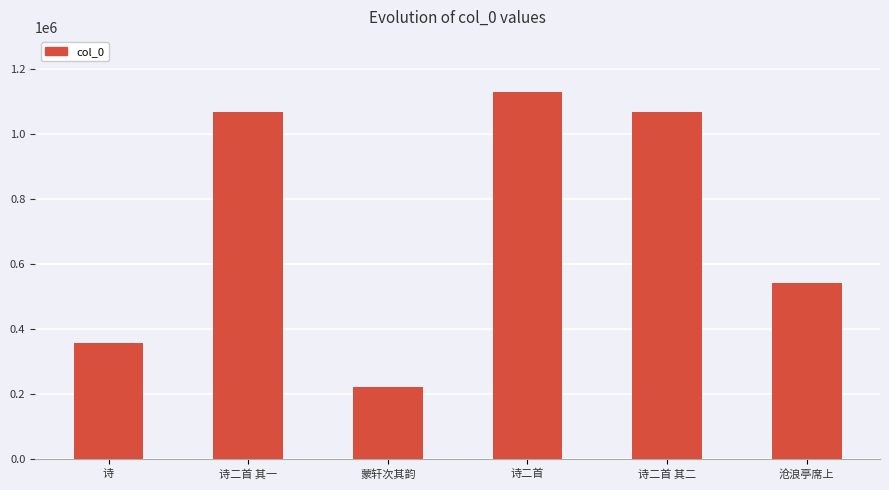

What is the sum of the values at 诗二首 其一 and 诗二首 其二?

2133489